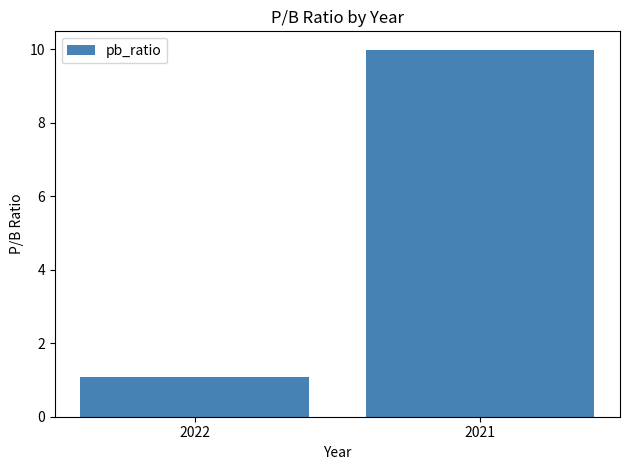

How many series are shown in this chart?

1